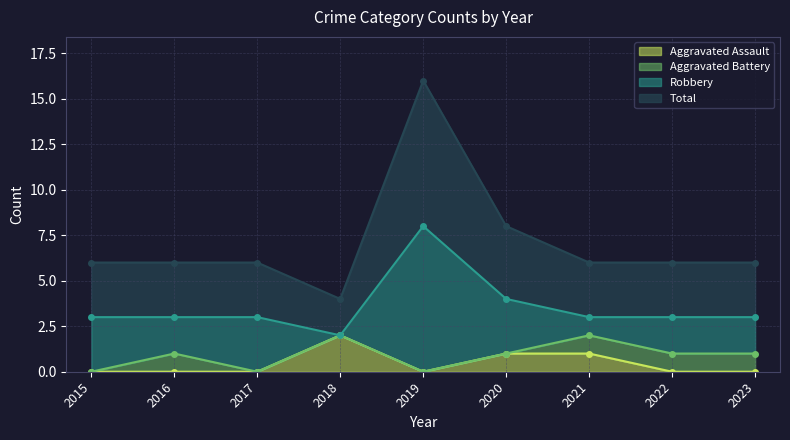

Which category has the lowest value in the Total series?

2018